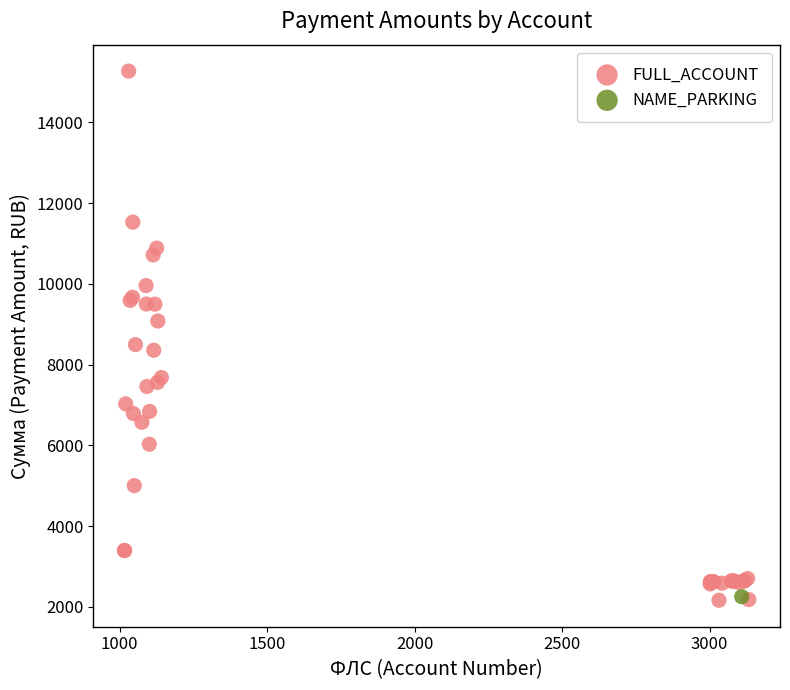

What are all the series names shown in the legend?

FULL_ACCOUNT, NAME_PARKING